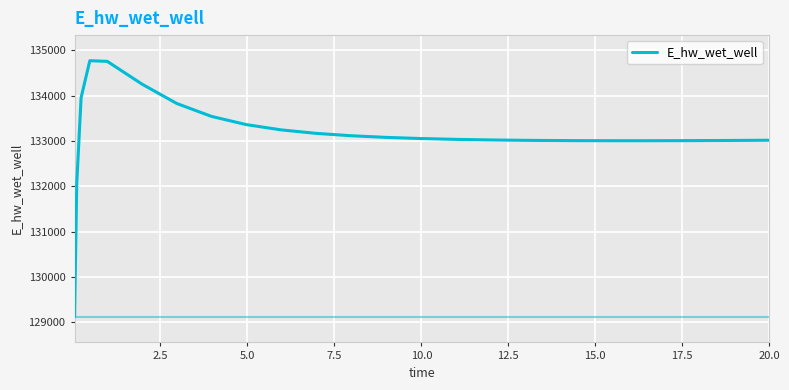

What is the difference between the maximum and minimum values?

5648.2